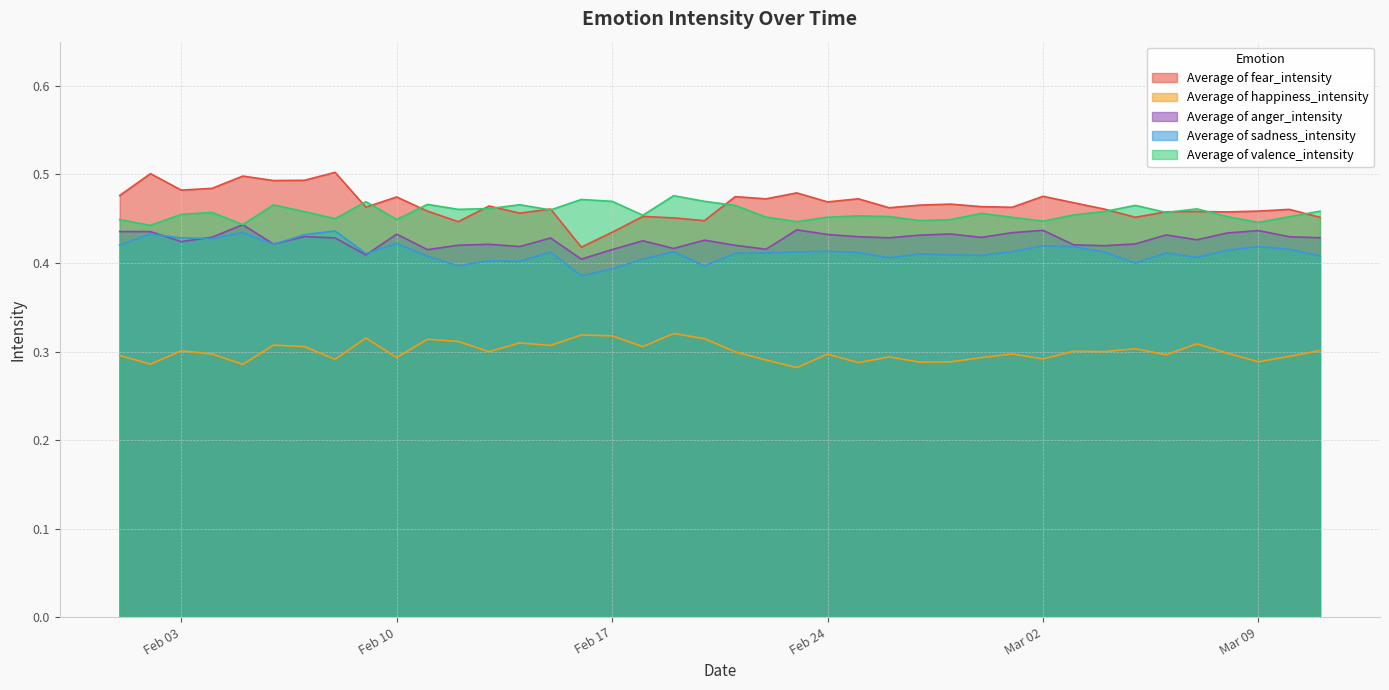

The Average of valence_intensity series shows 0.7 at Mar 02. True or false?

False